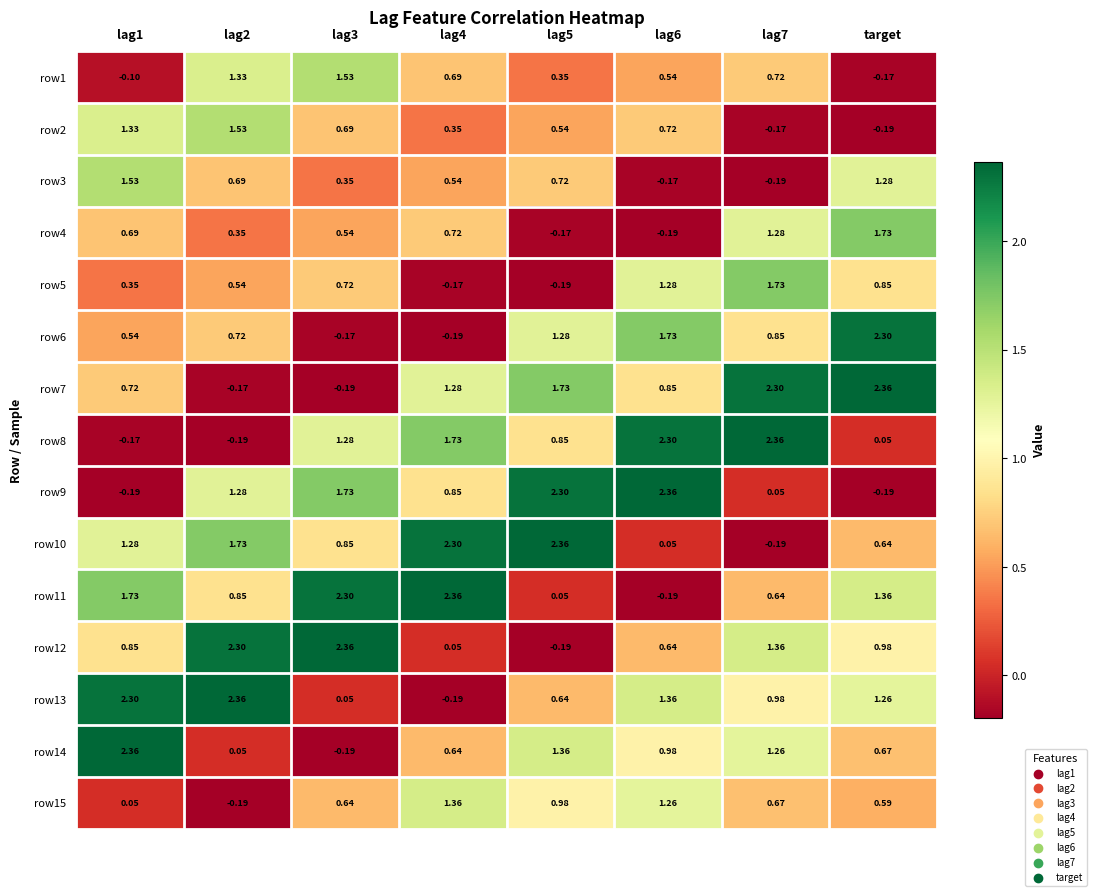

Which has a higher value, lag3 or lag5?

lag3